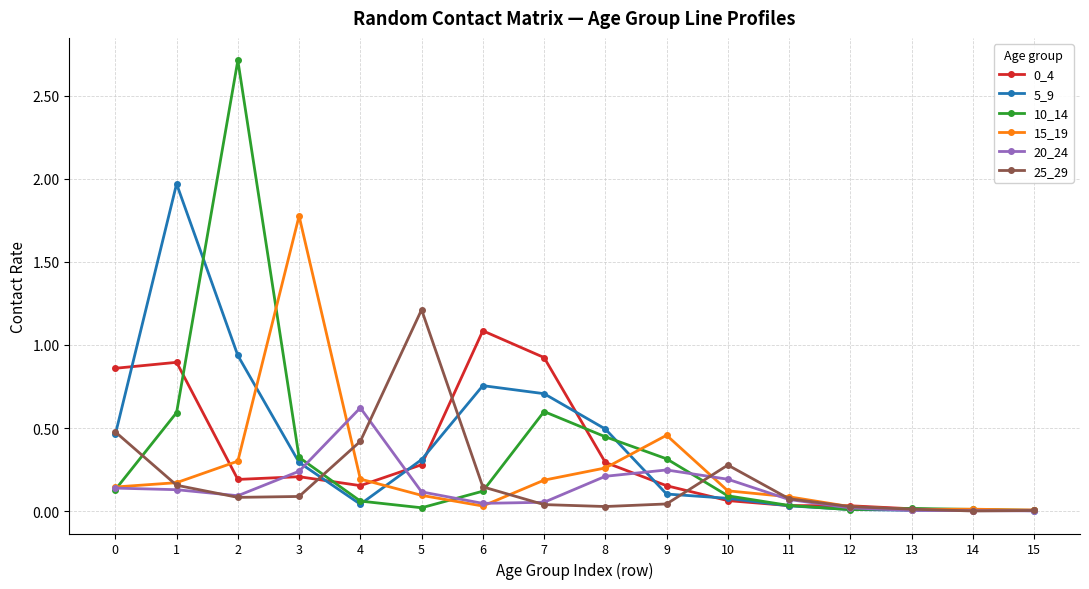

Which series has the widest spread of values?

10_14